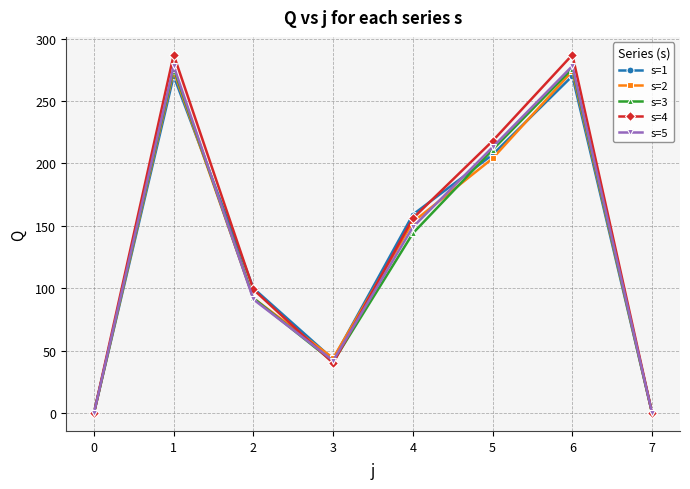

What is the maximum value shown in the chart?

287